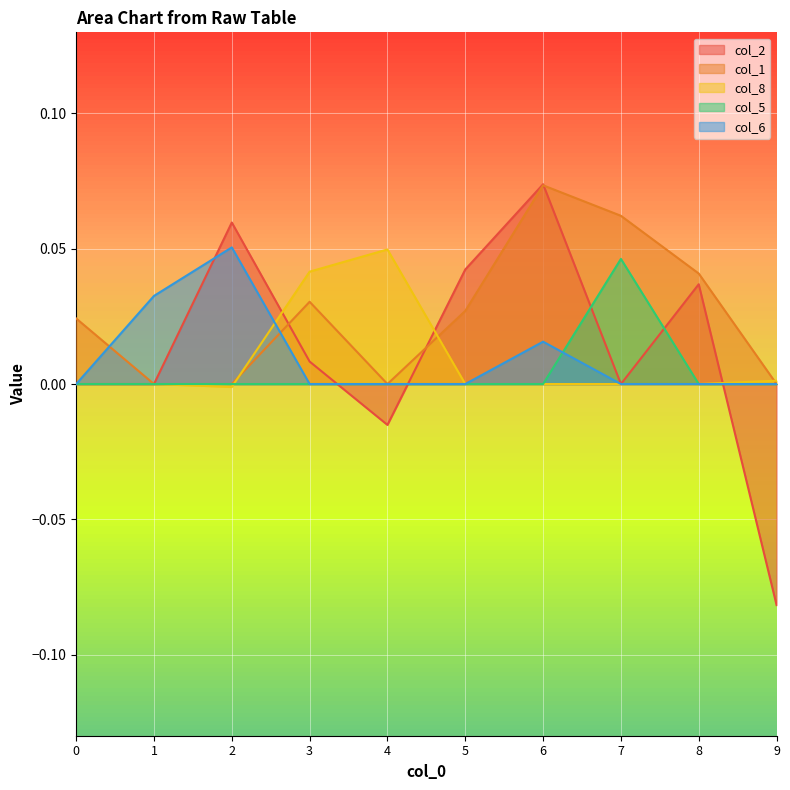

Where does the col_2 series first go above 0?

2